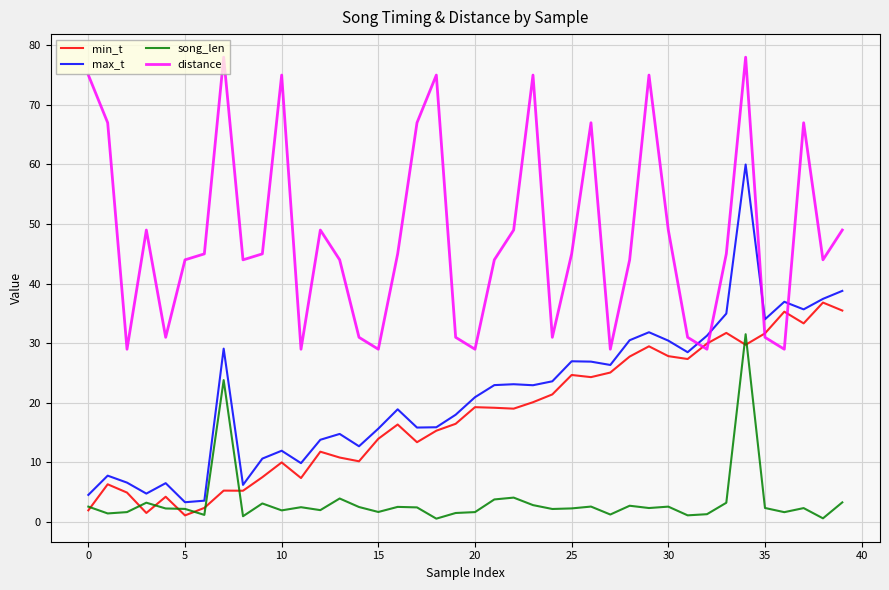

What is the minimum value for distance?

29.0